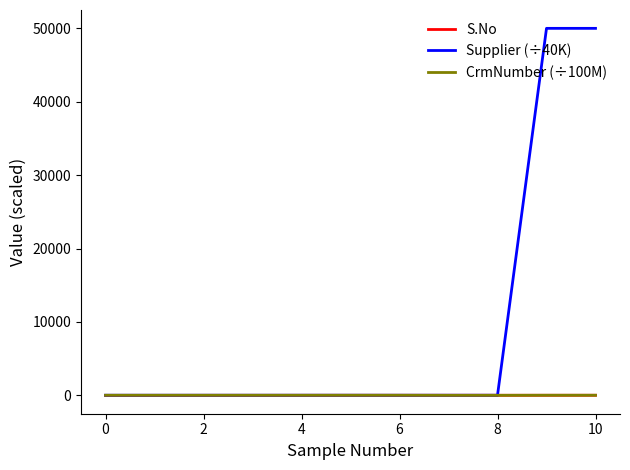

Which series has the largest total across all categories?

Supplier (÷40K)